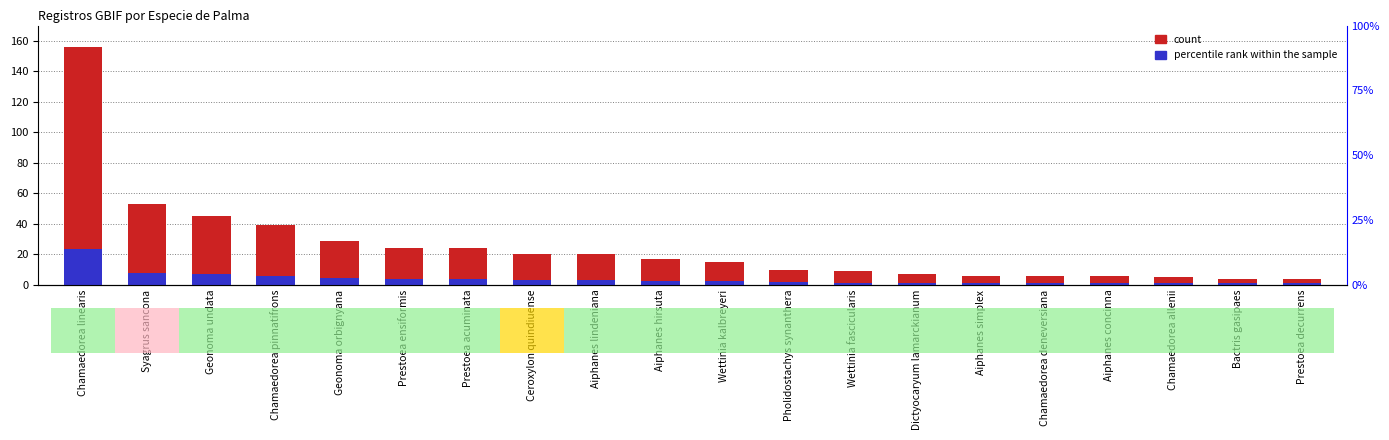

Reading left to right, transcribe all the data shown in this chart.

count: Chamaedorea linearis=156.0	Syagrus sancona=53.0	Geonoma undata=45.0	Chamaedorea pinnatifrons=39.0	Geonoma orbignyana=29.0	Prestoea ensiformis=24.0	Prestoea acuminata=24.0	Ceroxylon quindiuense=20.0	Aiphanes lindeniana=20.0	Aiphanes hirsuta=17.0	Wettinia kalbreyeri=15.0	Pholidostachys synanthera=10.0	Wettinia fascicularis=9.0	Dictyocaryum lamarckianum=7.0	Aiphanes simplex=6.0	Chamaedorea deneversiana=6.0	Aiphanes concinna=6.0	Chamaedorea allenii=5.0	Bactris gasipaes=4.0	Prestoea decurrens=4.0
percentile rank within the sample: Chamaedorea linearis=23.4	Syagrus sancona=7.9	Geonoma undata=6.8	Chamaedorea pinnatifrons=5.8	Geonoma orbignyana=4.3	Prestoea ensiformis=3.6	Prestoea acuminata=3.6	Ceroxylon quindiuense=3.0	Aiphanes lindeniana=3.0	Aiphanes hirsuta=2.5	Wettinia kalbreyeri=2.2	Pholidostachys synanthera=1.5	Wettinia fascicularis=1.3	Dictyocaryum lamarckianum=1.1	Aiphanes simplex=1.0	Chamaedorea deneversiana=1.0	Aiphanes concinna=1.0	Chamaedorea allenii=1.0	Bactris gasipaes=1.0	Prestoea decurrens=1.0